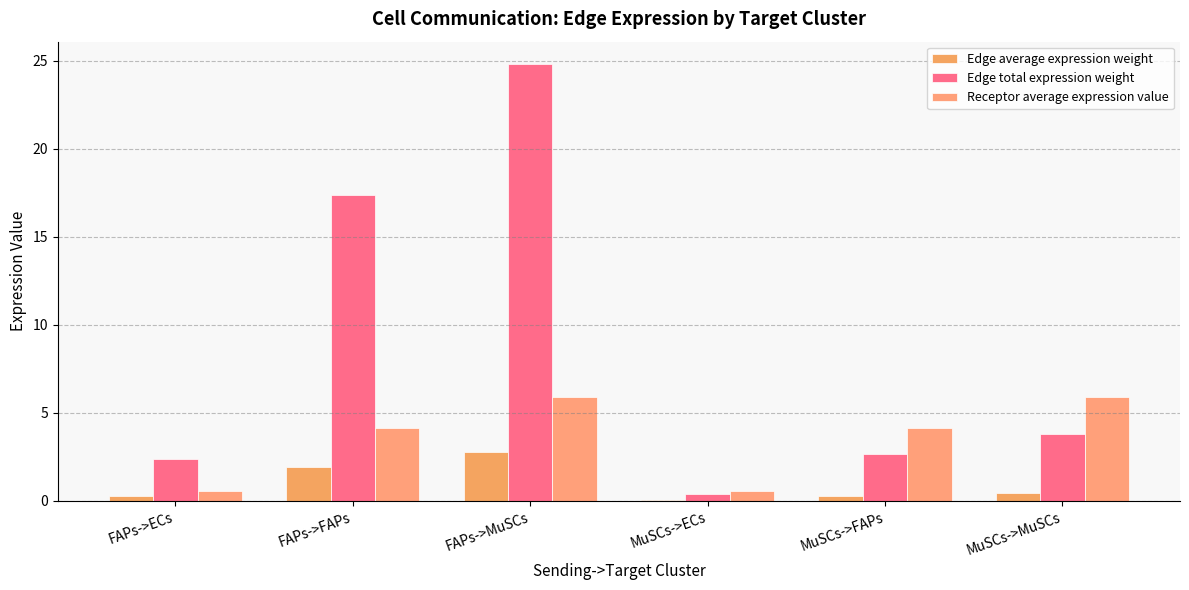

The value of Edge total expression weight at MuSCs->ECs is 0.2. True or false?

False